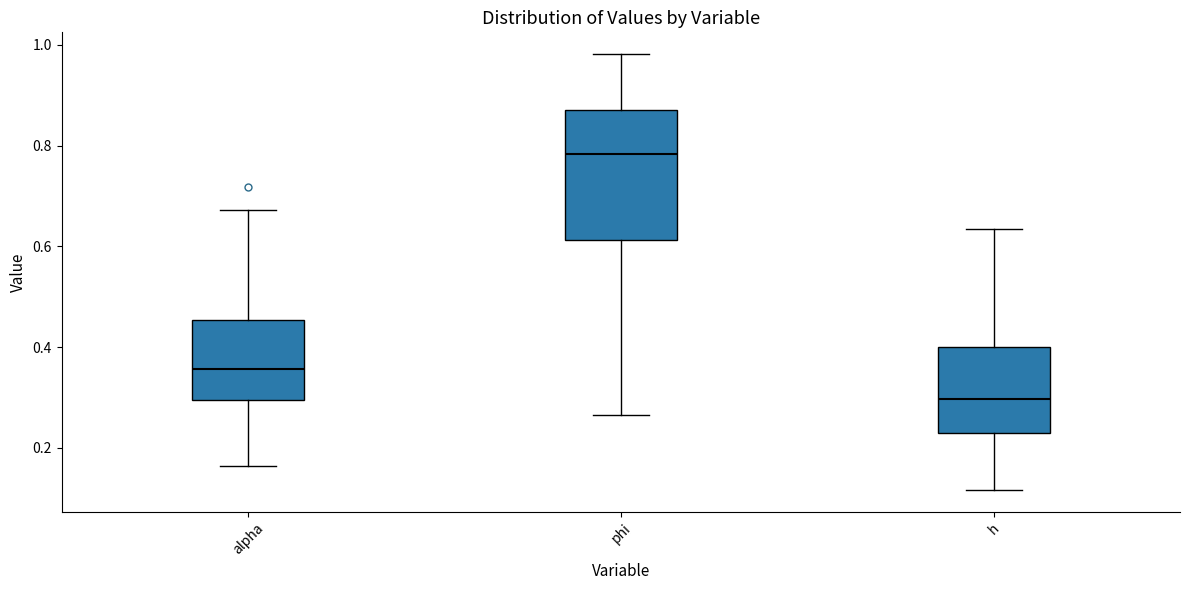

Where is the lower edge of the box for h on the y-axis? The values are not printed on the chart, so give them approximately, as read against the axis.

0.24